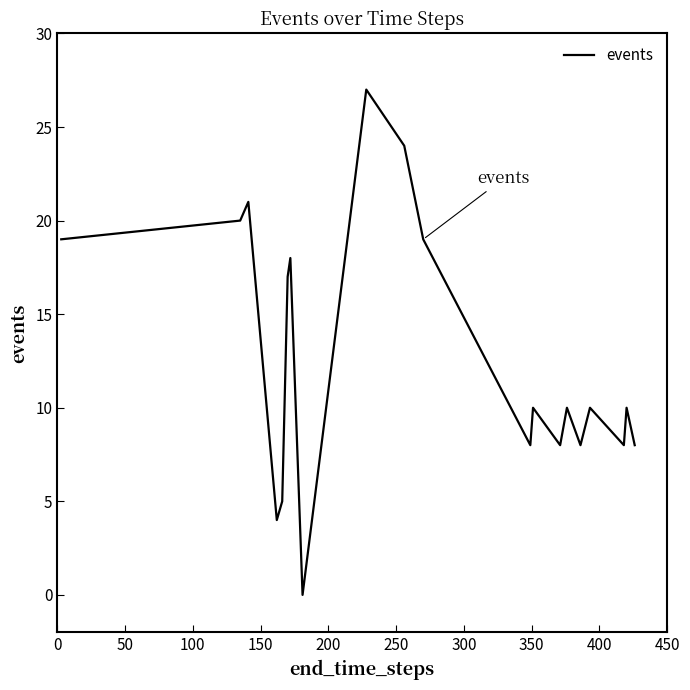

Reading left to right, extract all data points from this chart.

19	20	21	4	5	17	18	0	27	24	19	8	10	8	10	8	10	8	10	8